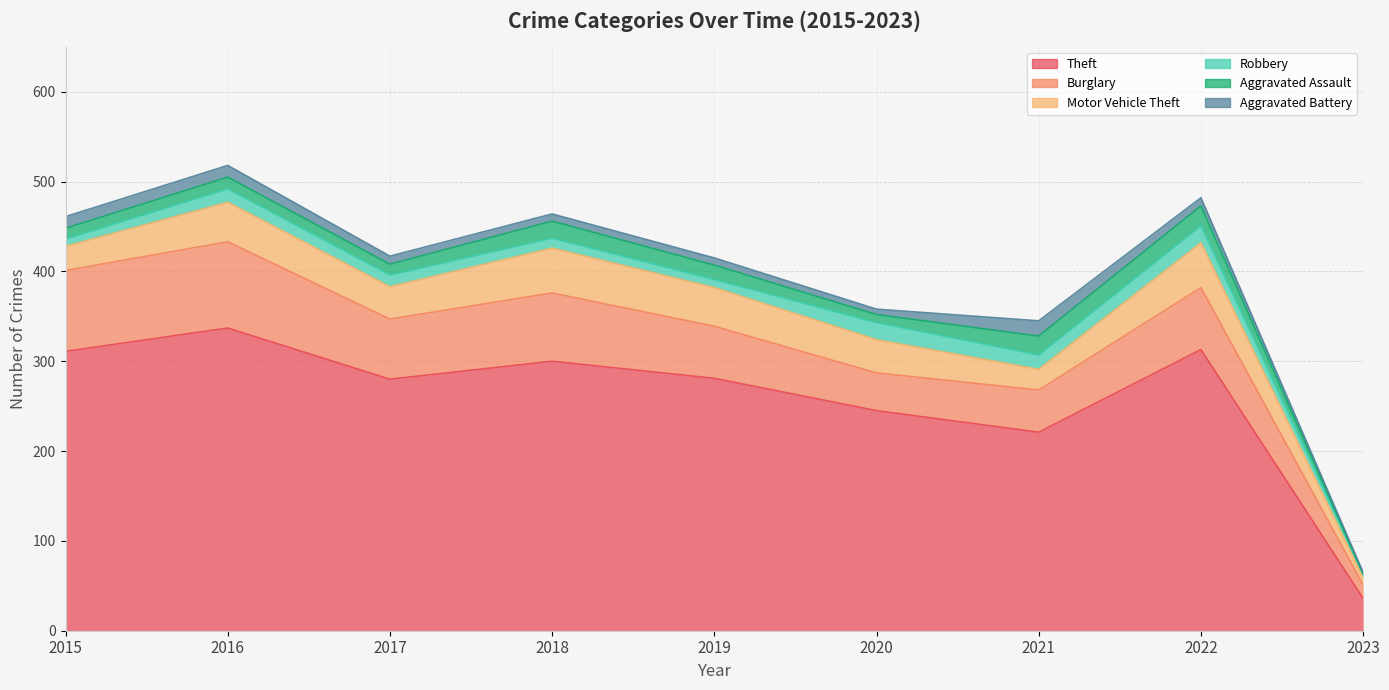

Is the value of Aggravated Assault at 2020 greater than the value of Burglary at 2023?

No